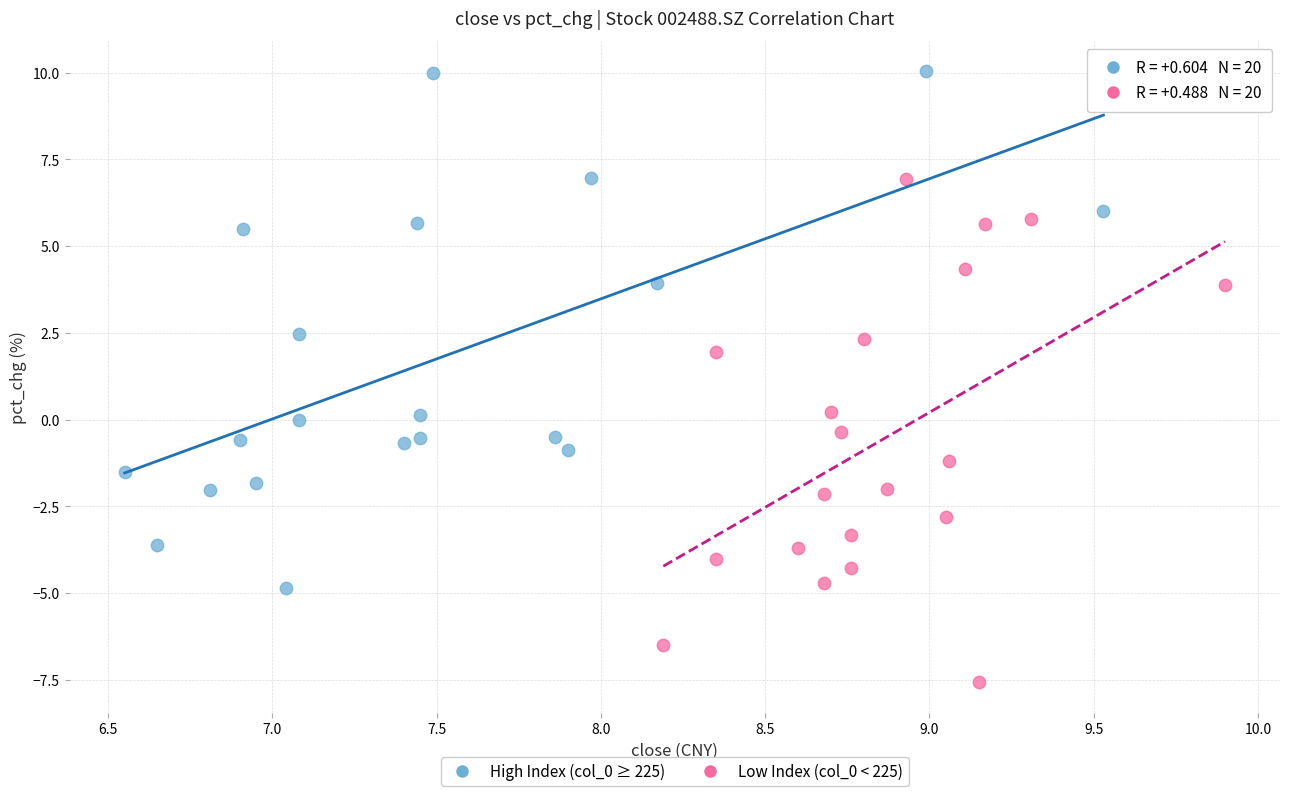

Which series reaches the minimum Y coordinate?

Low Index (col_0 < 225)